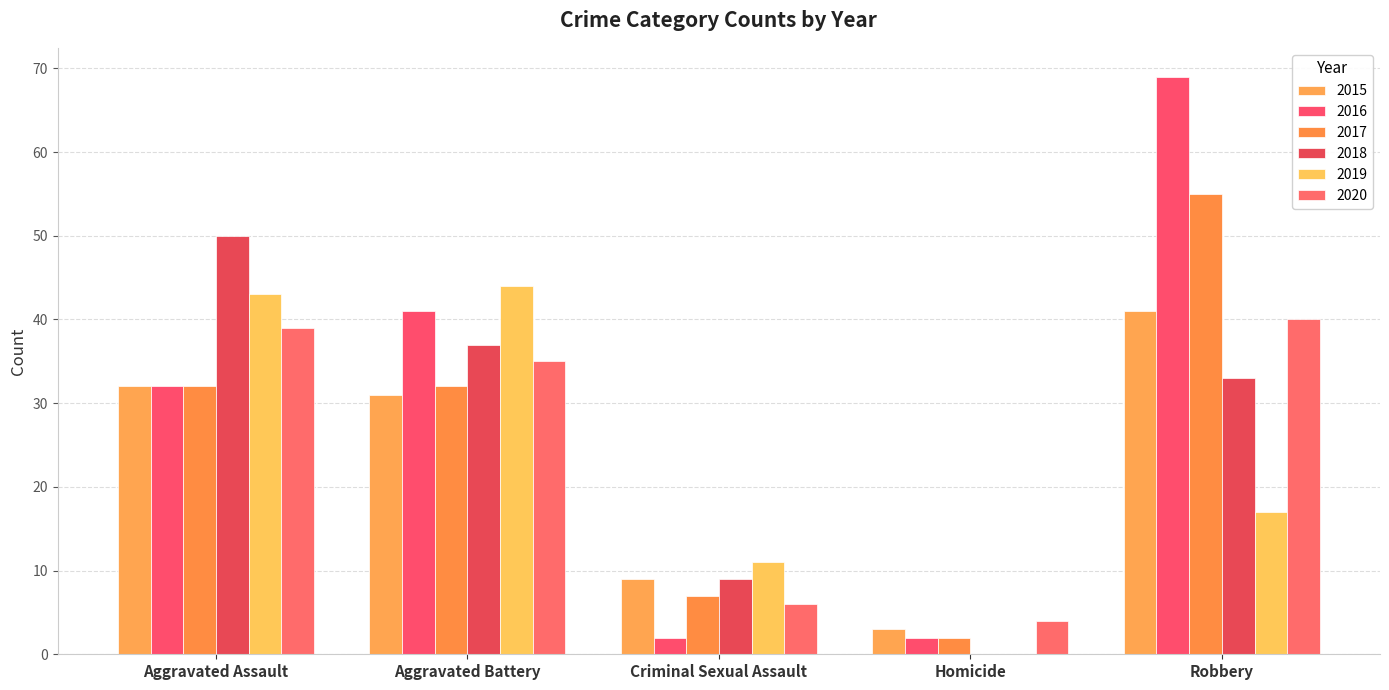

The 2017 series shows 32 at Aggravated Assault. True or false?

True